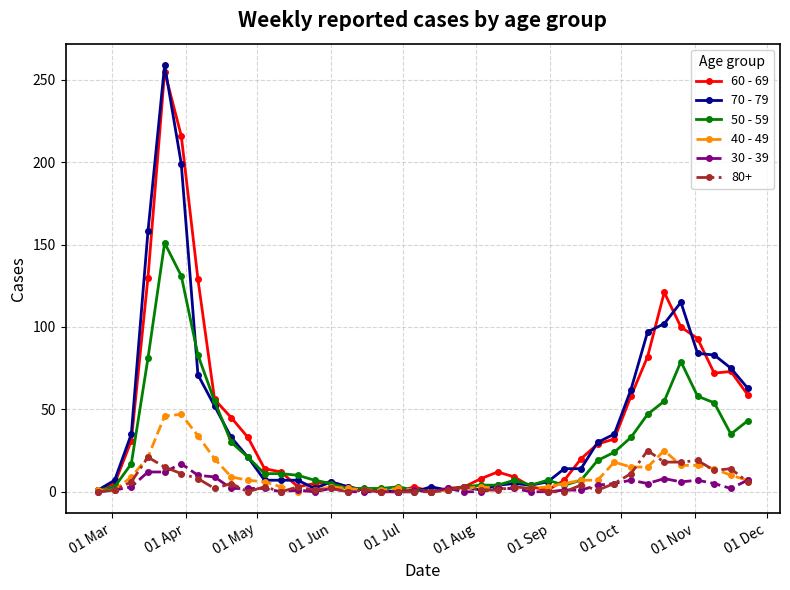

Which series has the largest total across all categories?

60 - 69